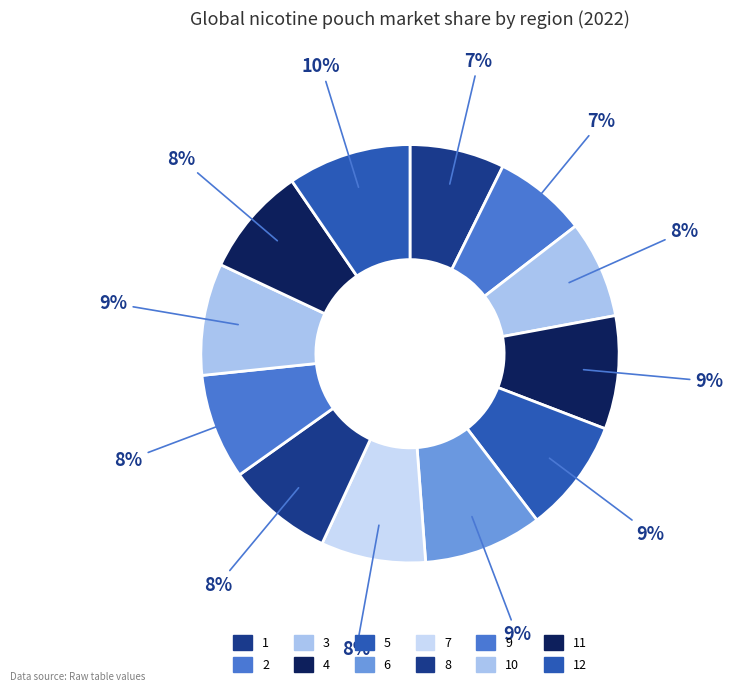

To the nearest percent, what percentage of the pie is 7?

8%